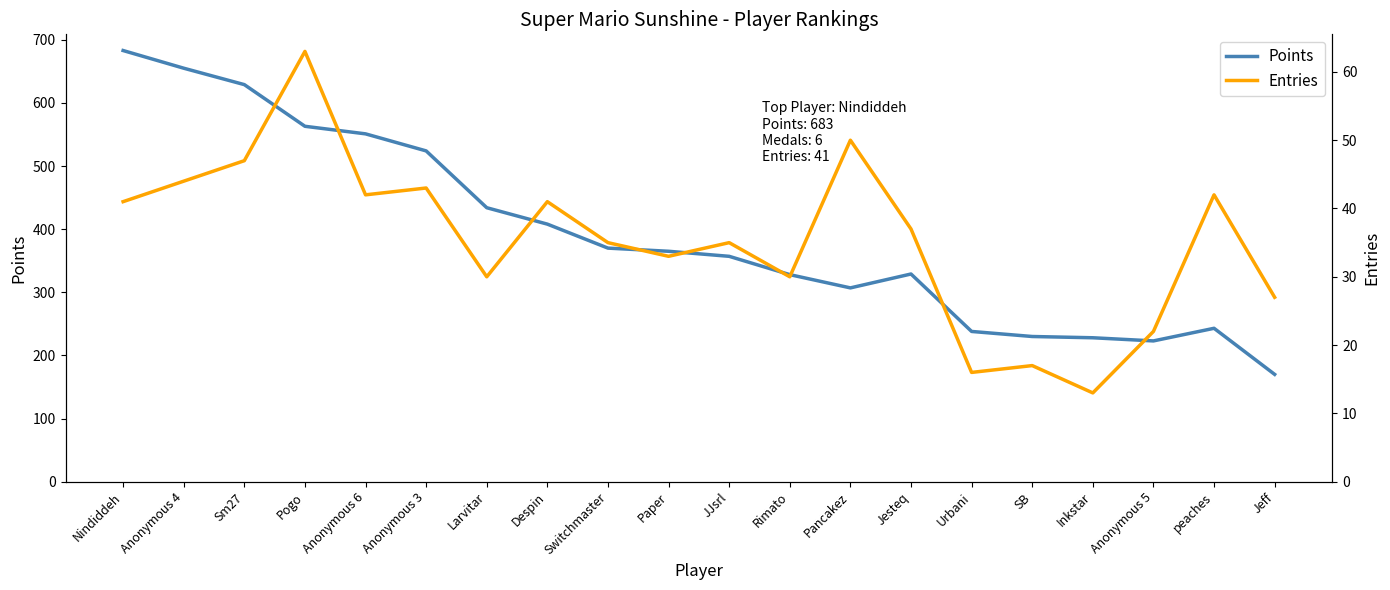

True or false: Points and Entries intersect in this chart.

False